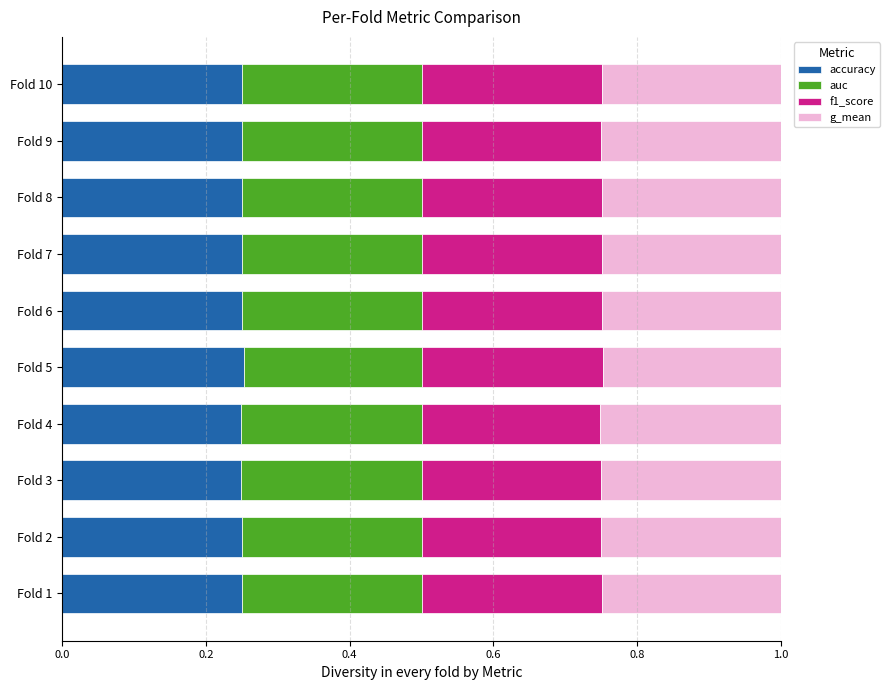

What is the sum of all accuracy values?

2.5